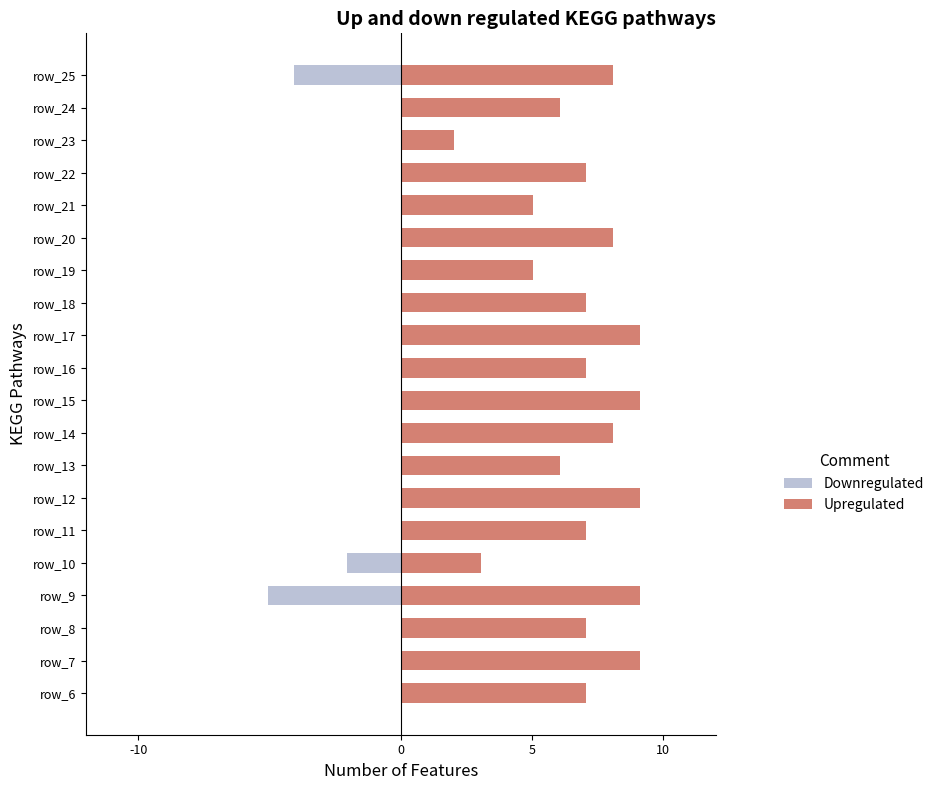

How many values in the Downregulated series are below 0?

3